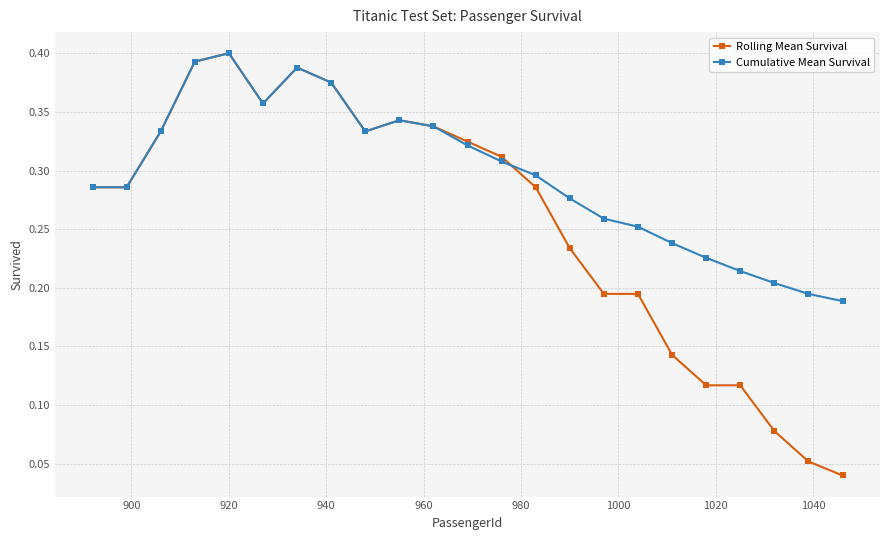

Which series has the largest total across all categories?

Cumulative Mean Survival